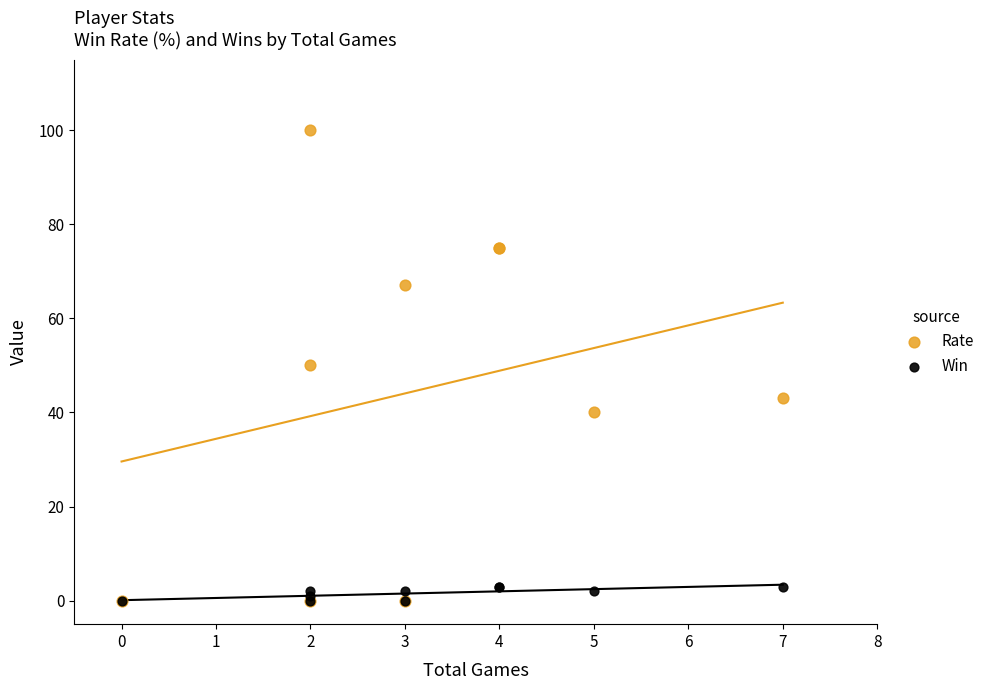

Which series contains the highest Y value?

Rate